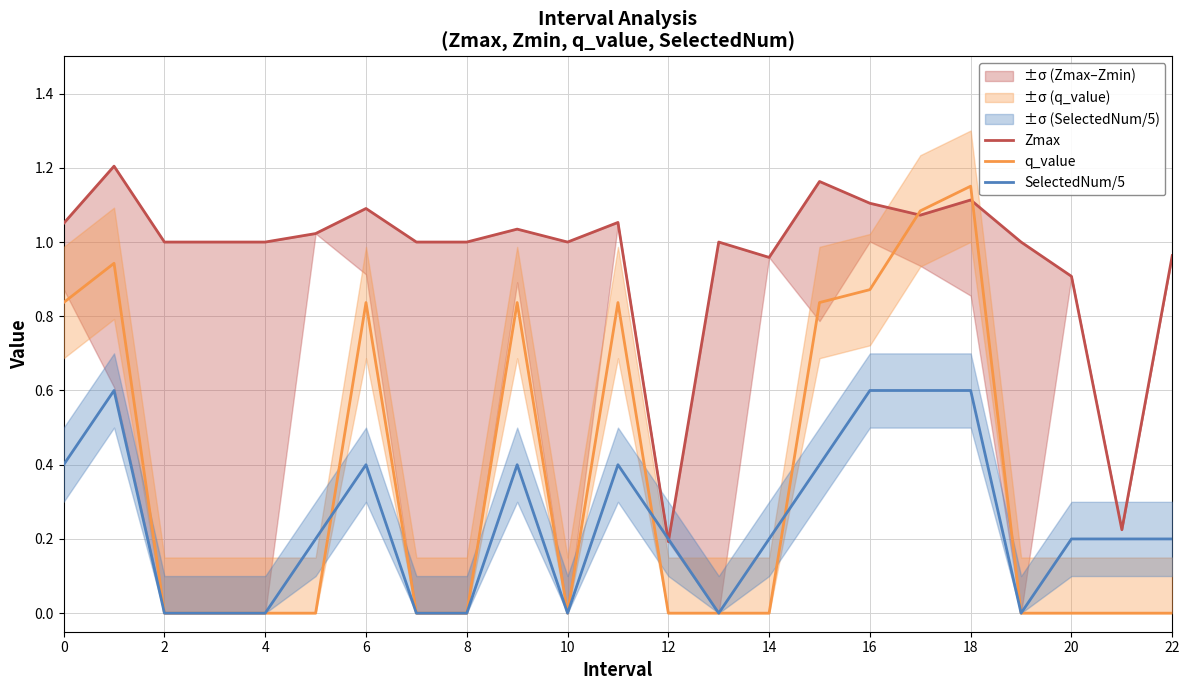

At which label does q_value reach its peak?

18